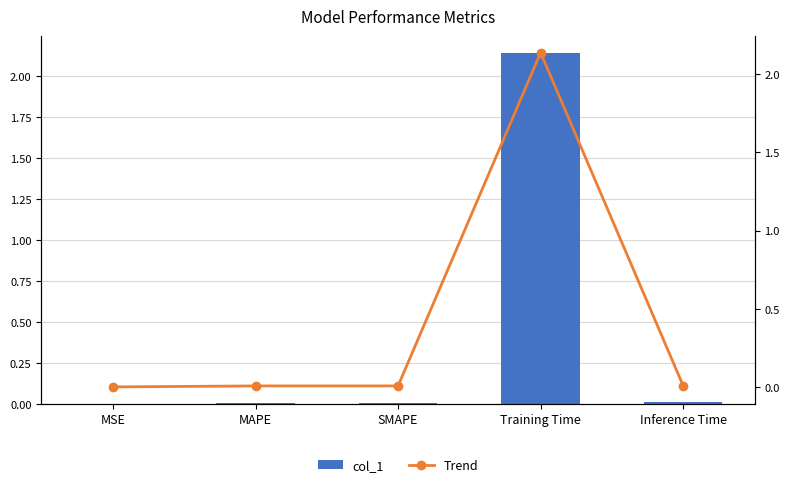

The col_1 series shows 0.0 at Inference Time. True or false?

True